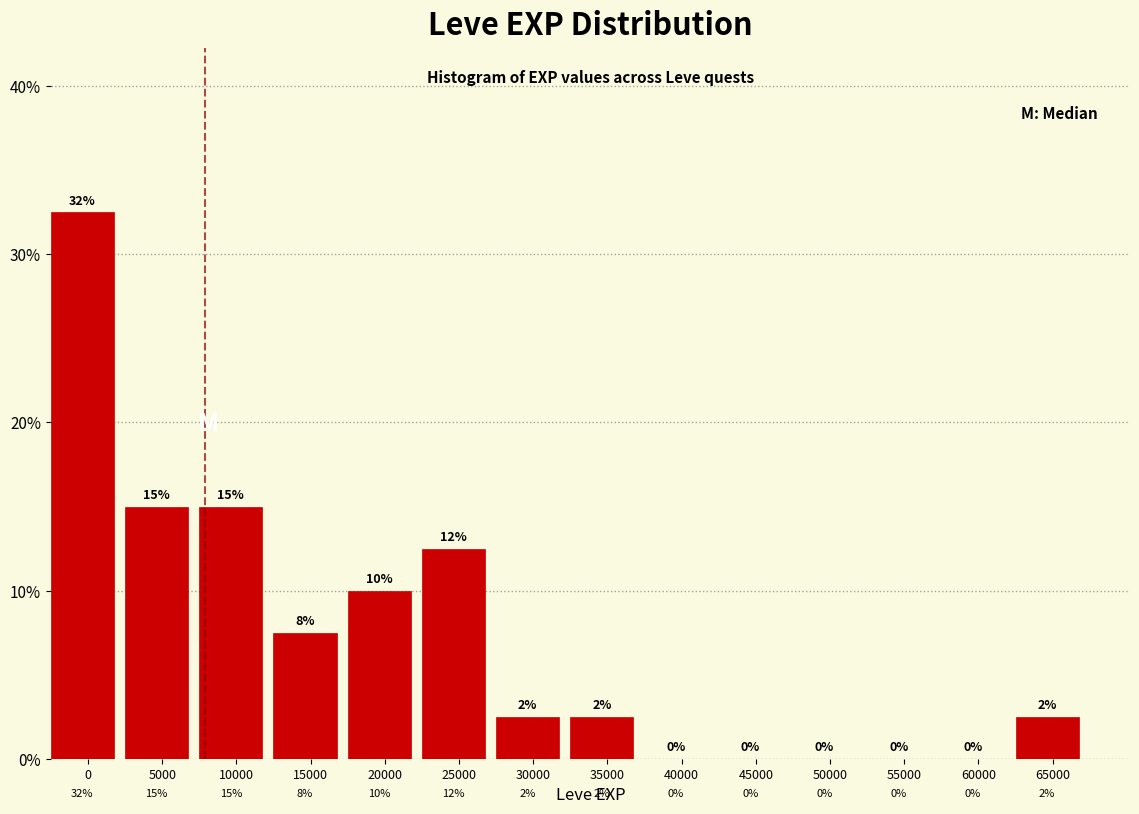

What value does the data have at 35000?

2.5